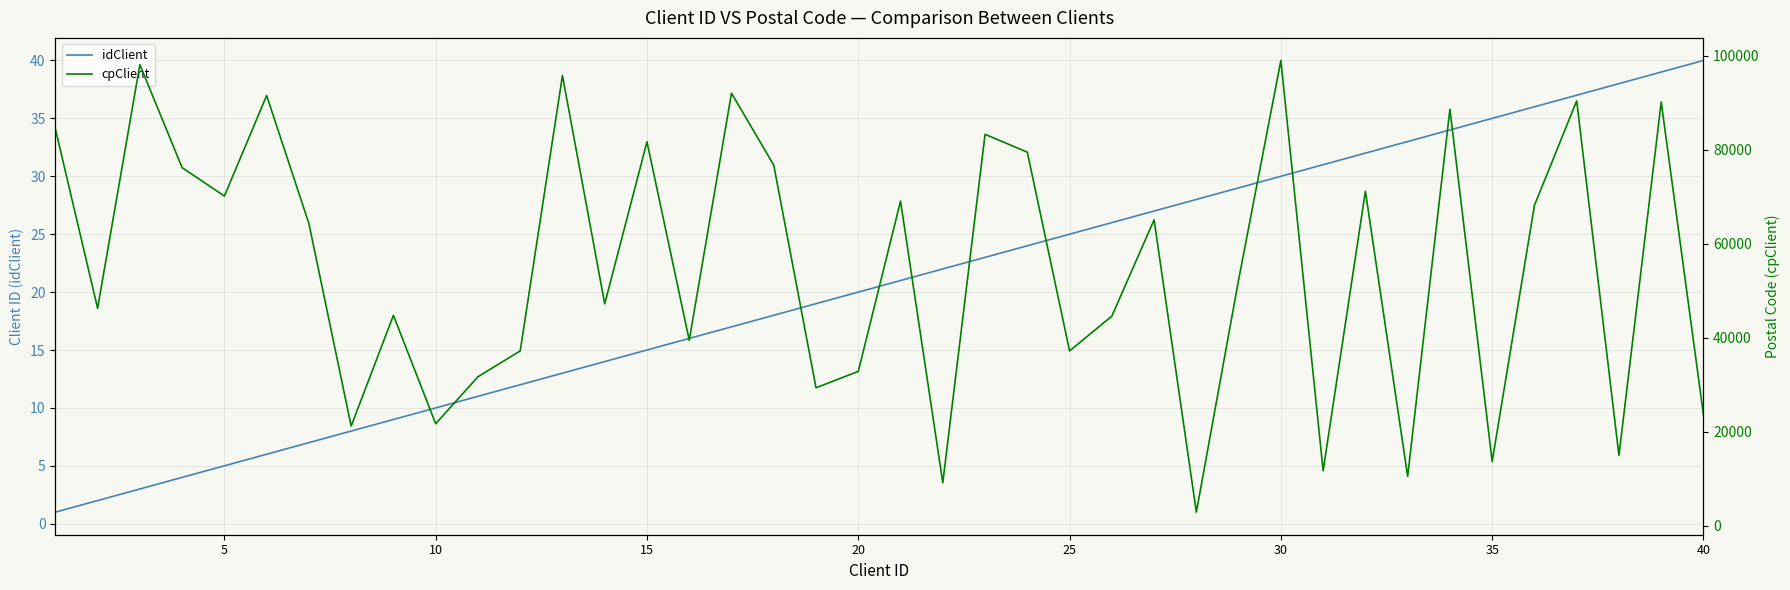

What is the difference between the maximum and minimum values in the cpClient series?

96115